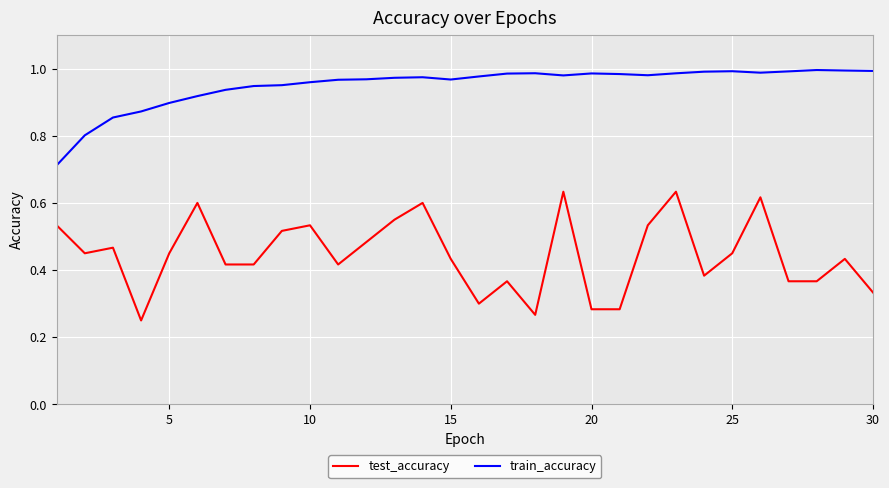

True or false: test_accuracy and train_accuracy intersect in this chart.

False